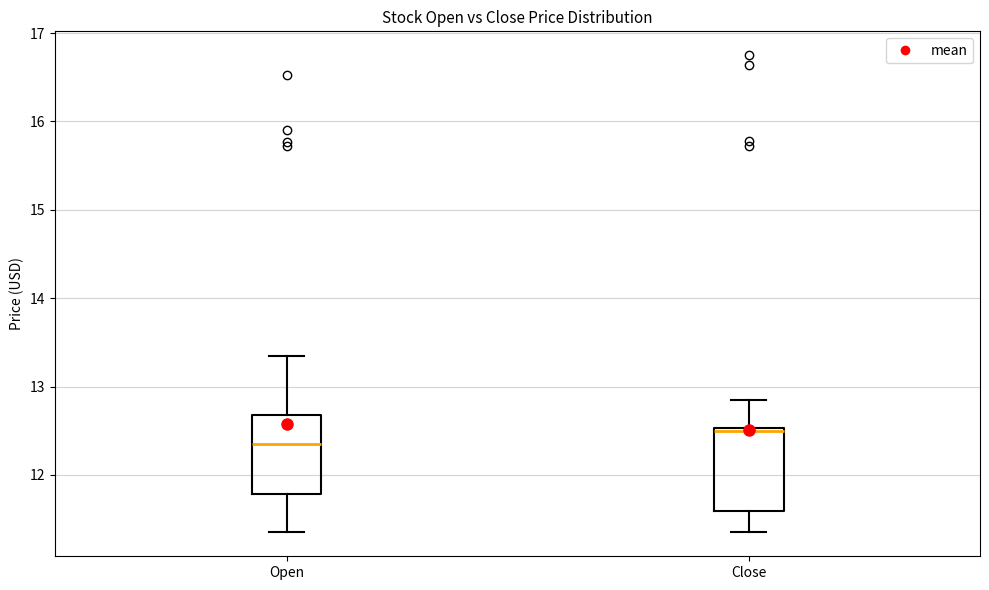

Where does the lower whisker of the box for Open end on the y-axis? The values are not printed on the chart, so give them approximately, as read against the axis.

11.4